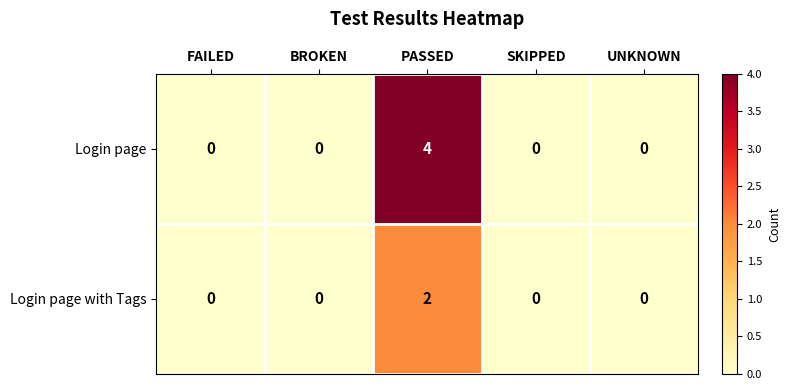

Reading right to left, transcribe all the data shown in this chart.

Login page: UNKNOWN=0	SKIPPED=0	PASSED=4	BROKEN=0	FAILED=0
Login page with Tags: UNKNOWN=0	SKIPPED=0	PASSED=2	BROKEN=0	FAILED=0